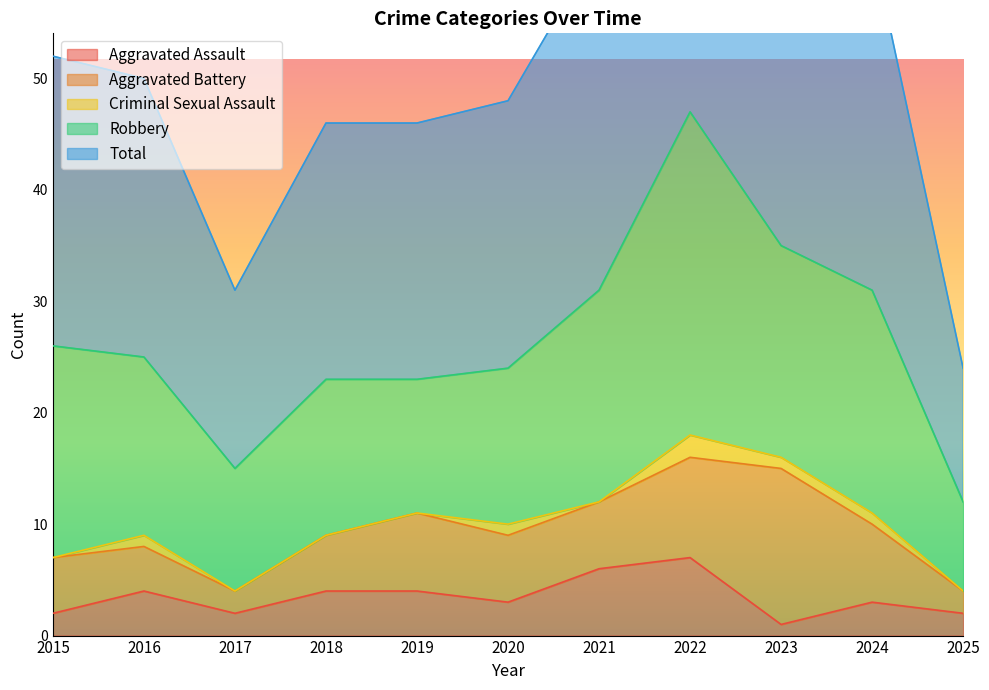

How many distinct data groups are displayed?

5